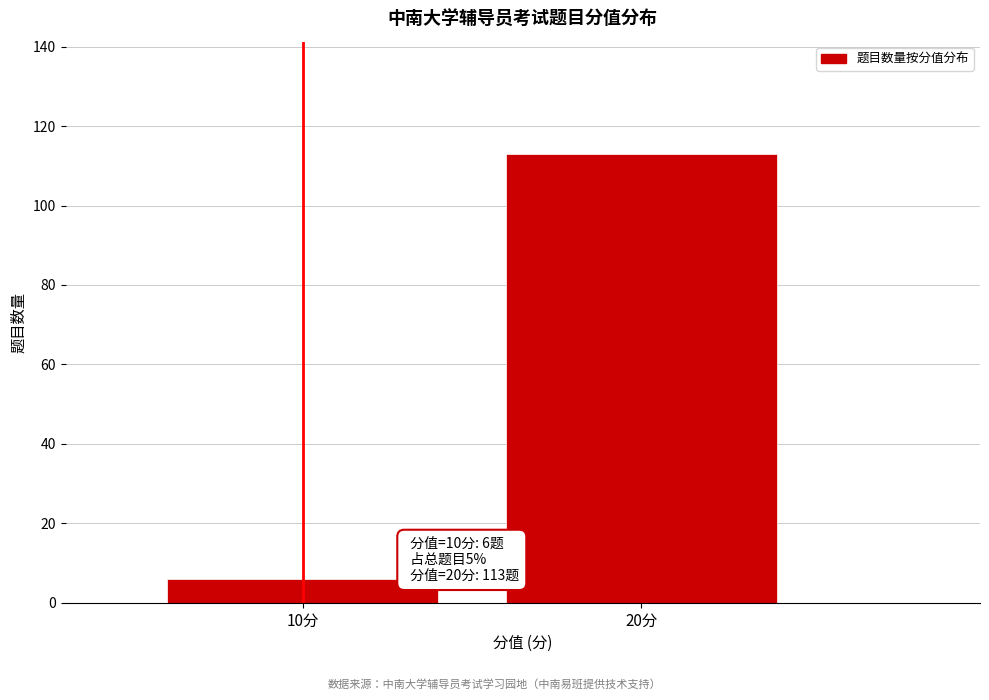

Reading right to left, extract all data points from this chart.

113	6